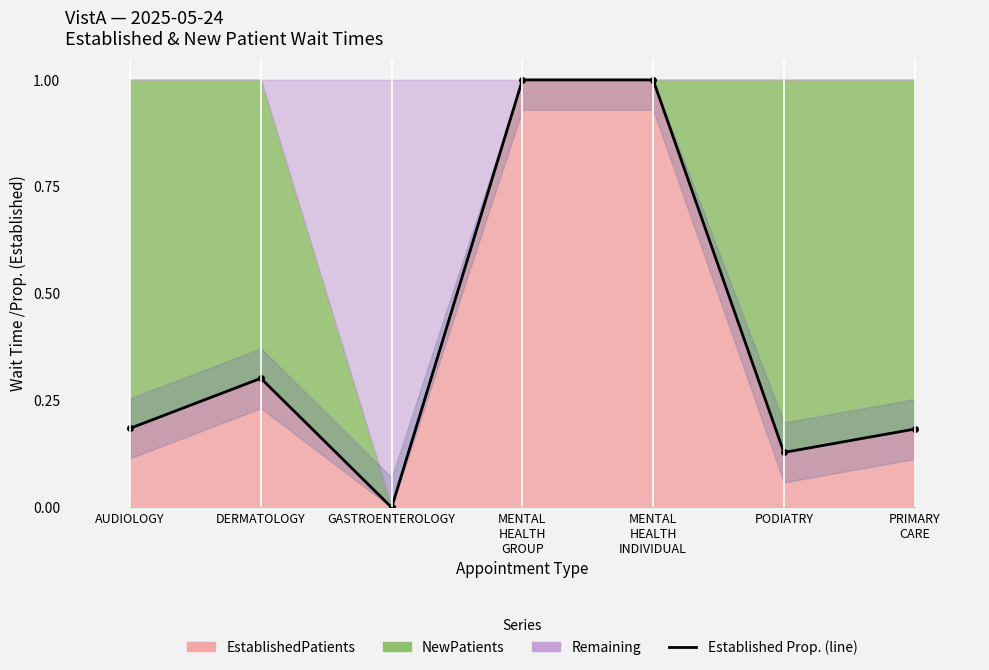

How many positive values are there?

6